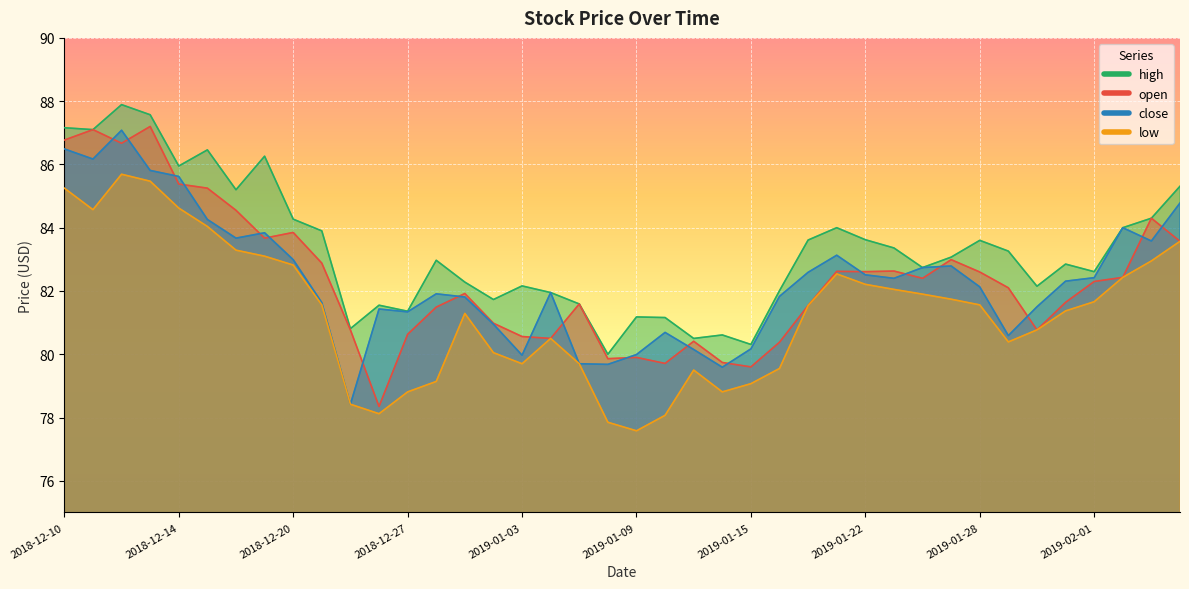

How many data points does each series have?

40